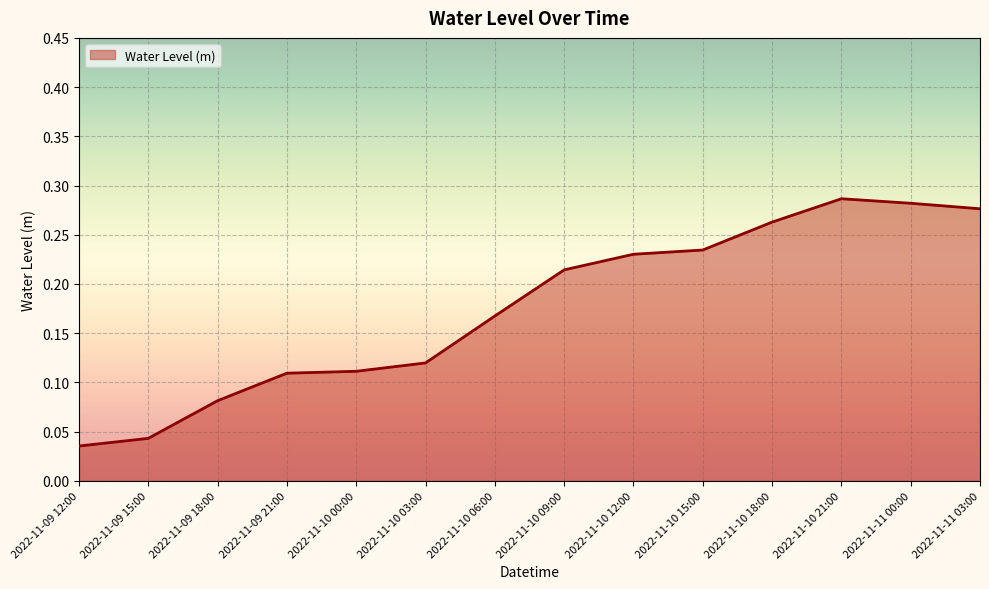

What position from the right is 2022-11-09 18:00?

12